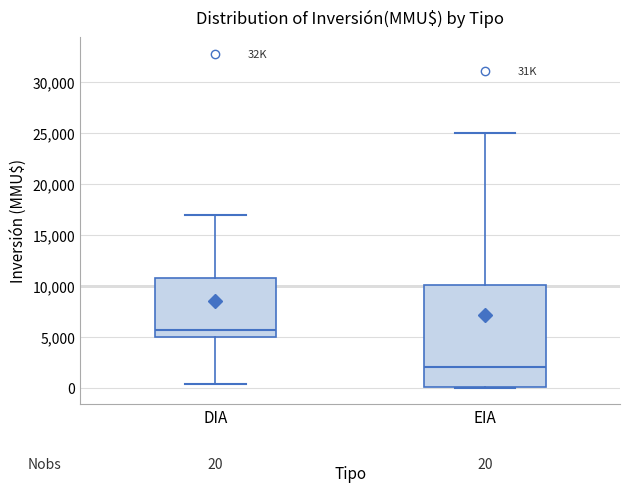

Which box's median line is the highest?

DIA